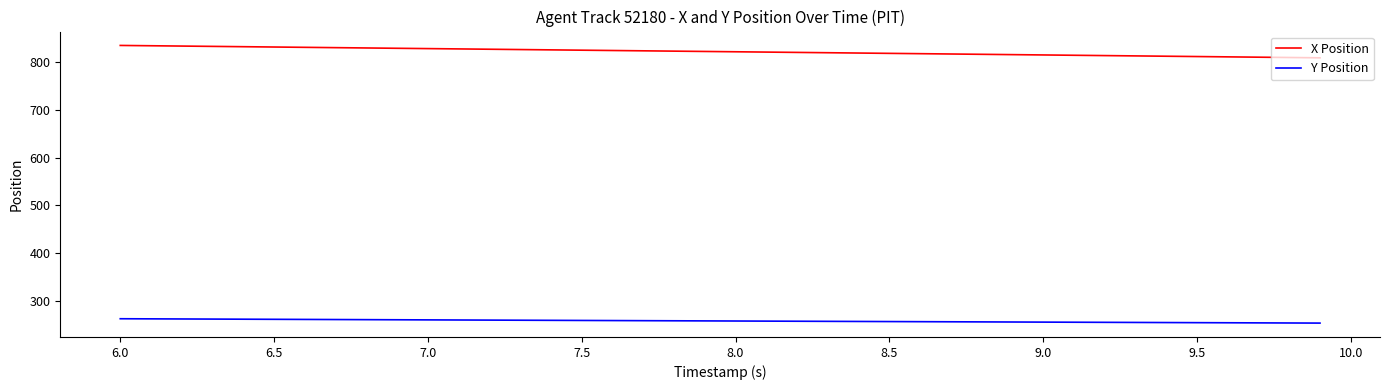

Rank the series by their maximum value, from lowest to highest.

Y Position, X Position